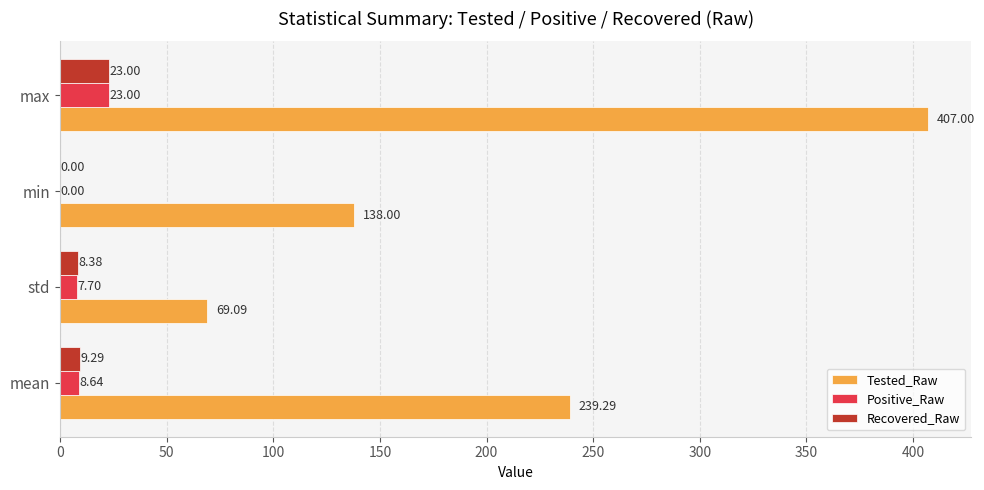

At which category does the chart reach its peak across all series?

max